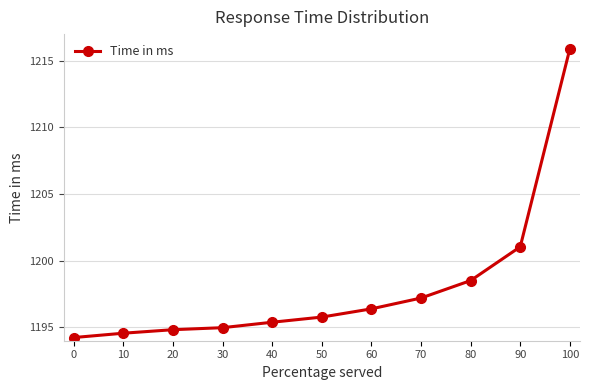

Read the value at 80.

1198.5